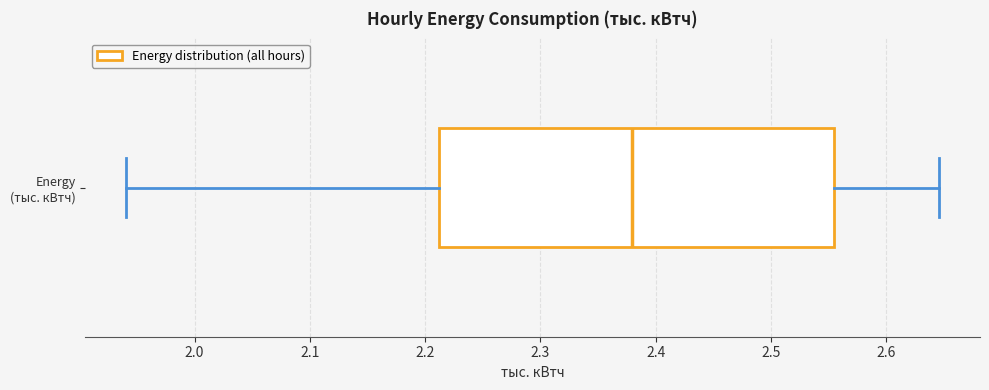

Where does the median line of the box for Energy (тыс. кВтч) sit on the x-axis? The values are not printed on the chart, so give them approximately, as read against the axis.

2.38